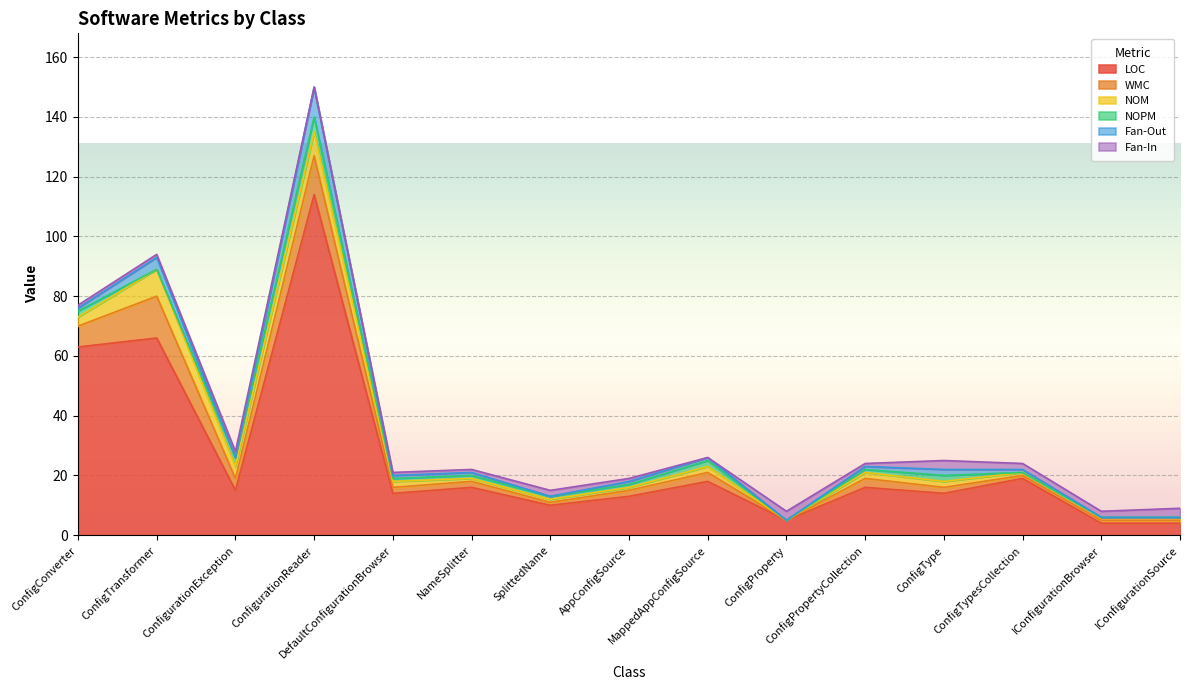

At which label does WMC first exceed 2?

ConfigConverter